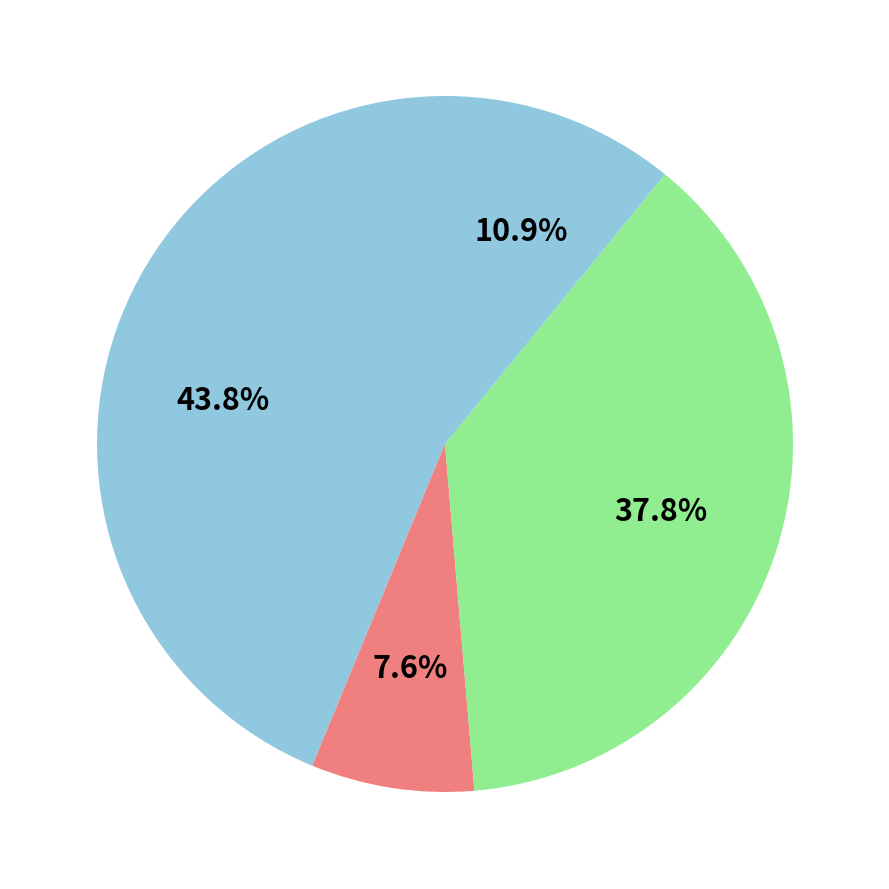

How many slices are in this pie chart?

4